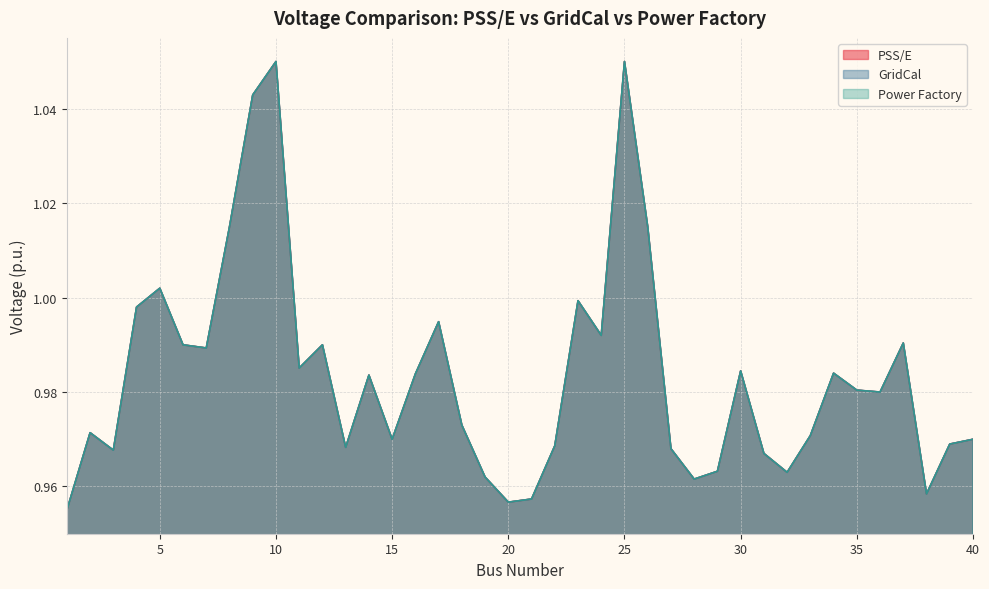

What is the difference between the second highest and second lowest values in the Power Factory series?

0.1